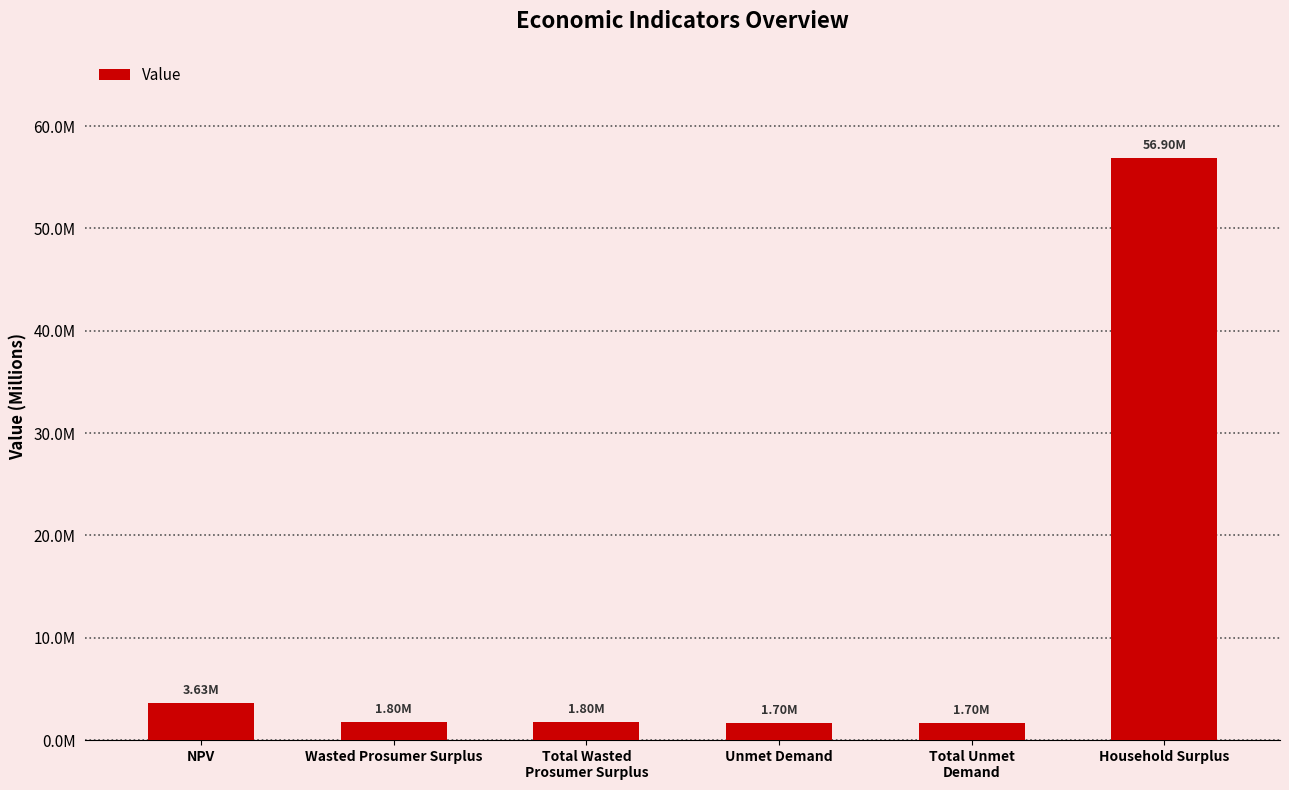

The value at Total Wasted
Prosumer Surplus is 1797087.8. True or false?

True